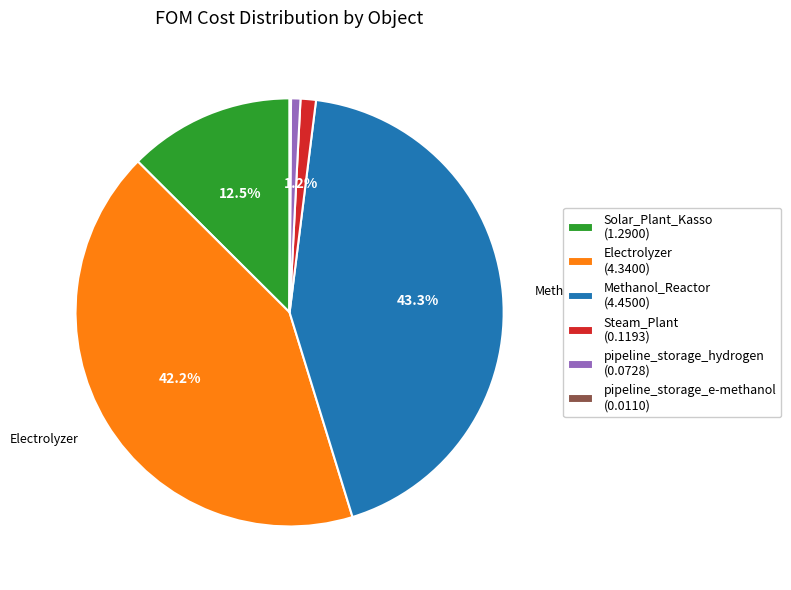

What percentage is NOT represented by Solar_Plant_Kasso (1.2900)?

87.5%